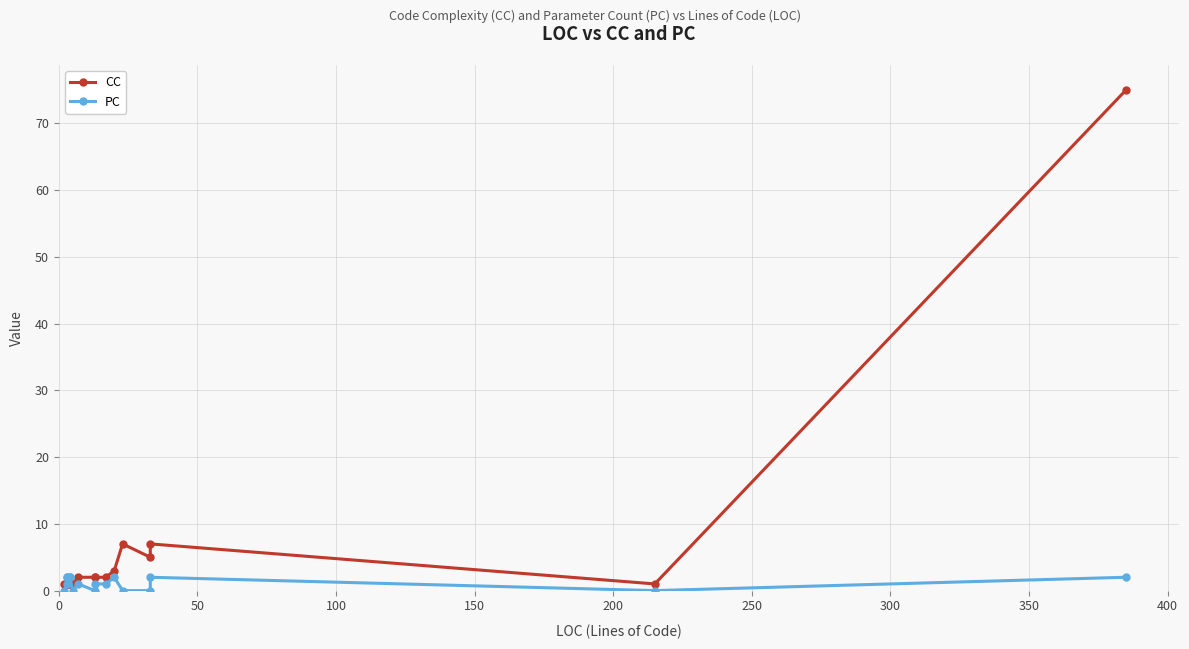

How many times do CC and PC cross each other?

1